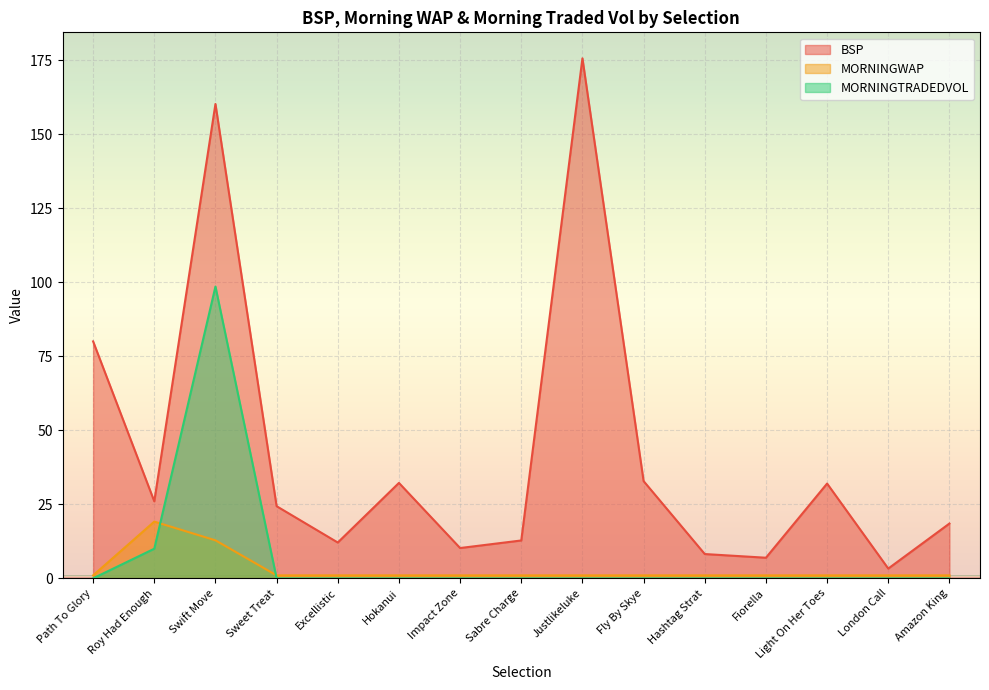

Where is MORNINGTRADEDVOL nearest to the value 49?

Roy Had Enough